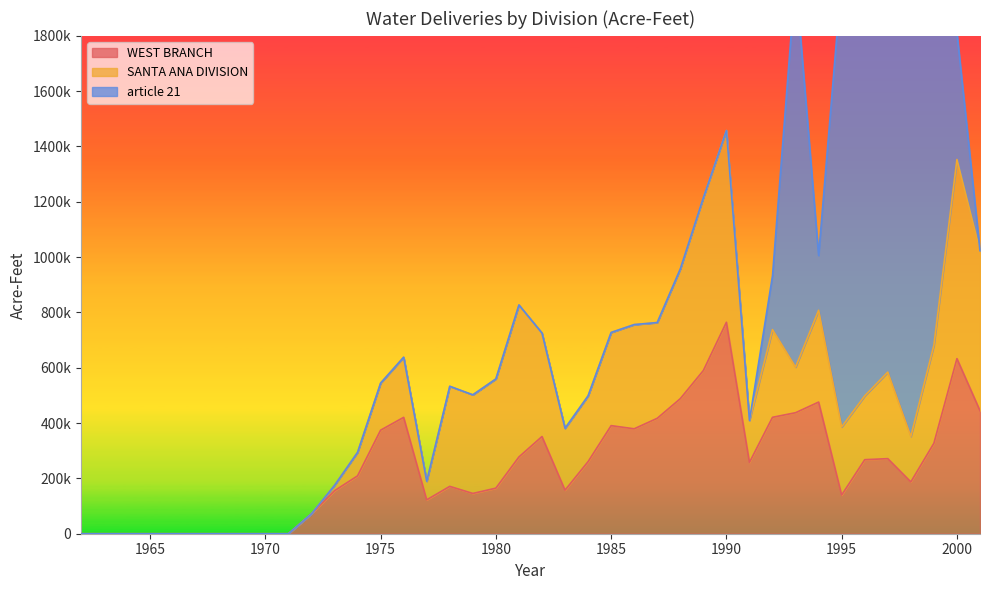

Is the value of WEST BRANCH at 1967 greater than the value of SANTA ANA DIVISION at 1963?

No